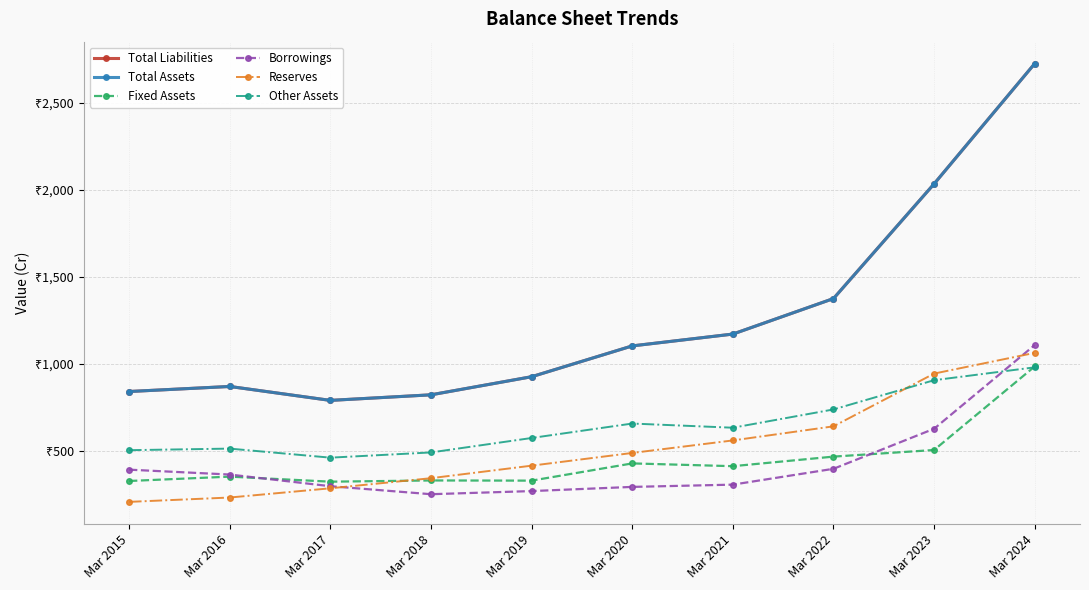

Between Mar 2016 and Mar 2020, which series saw the biggest shift?

Reserves